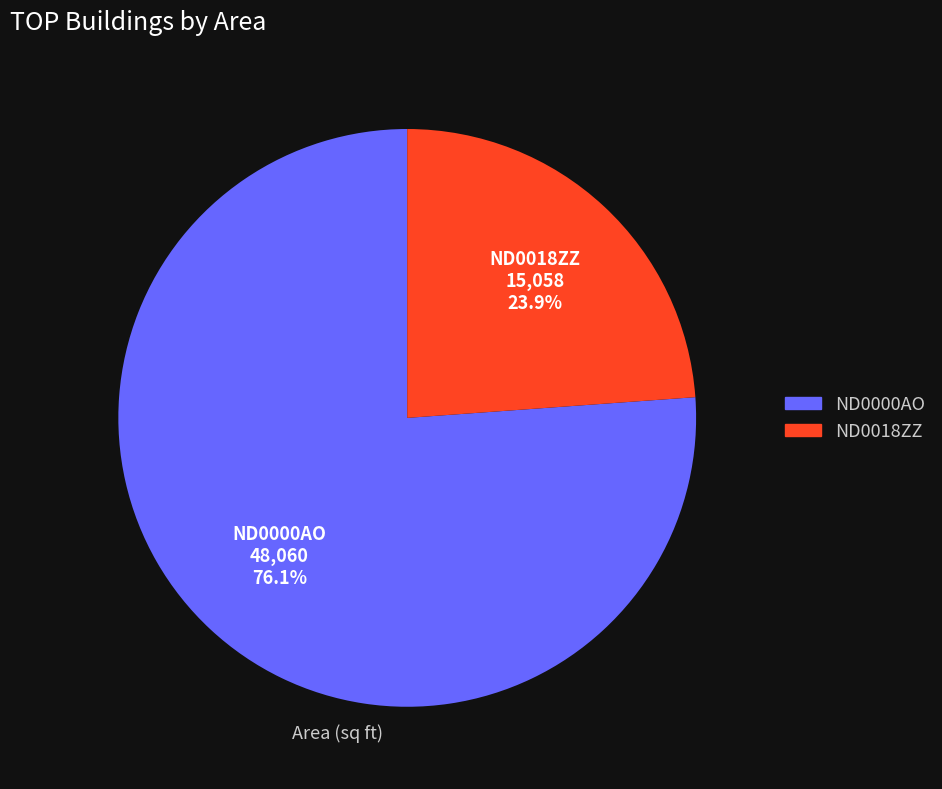

Which has a higher value, ND0000AO or ND0018ZZ?

ND0000AO